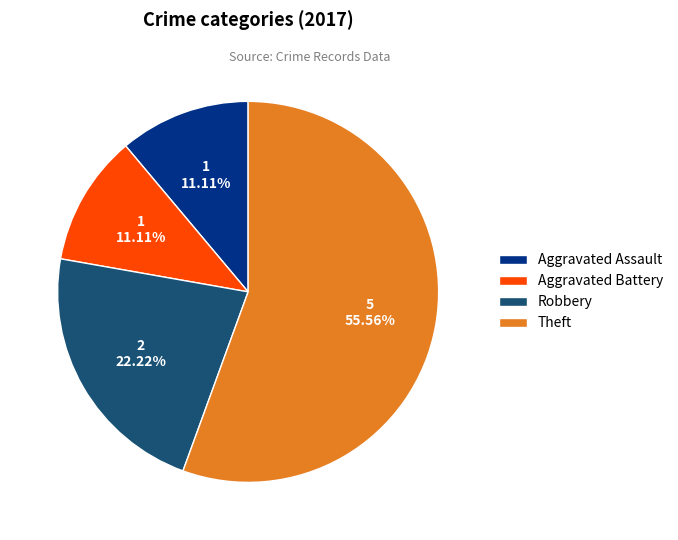

To the nearest percent, what is the difference between the largest and smallest slice percentages?

44%